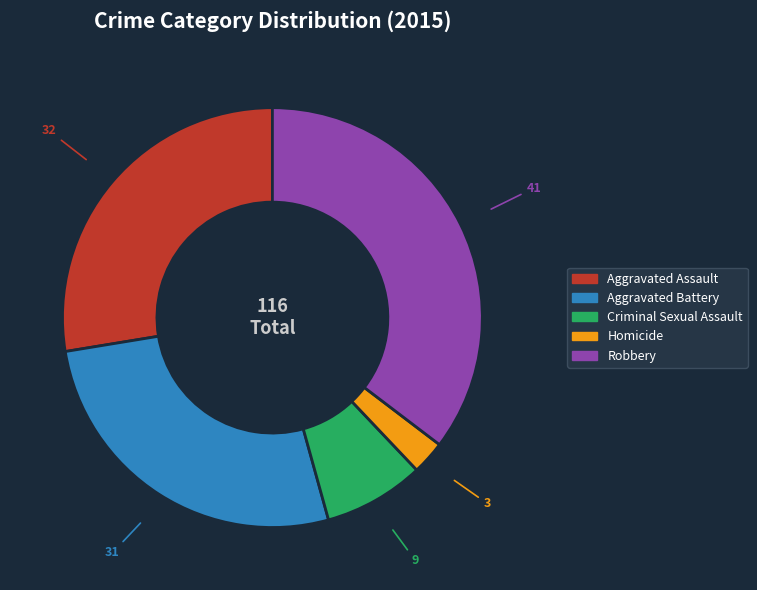

Is the sum of Criminal Sexual Assault and Robbery greater than half?

No